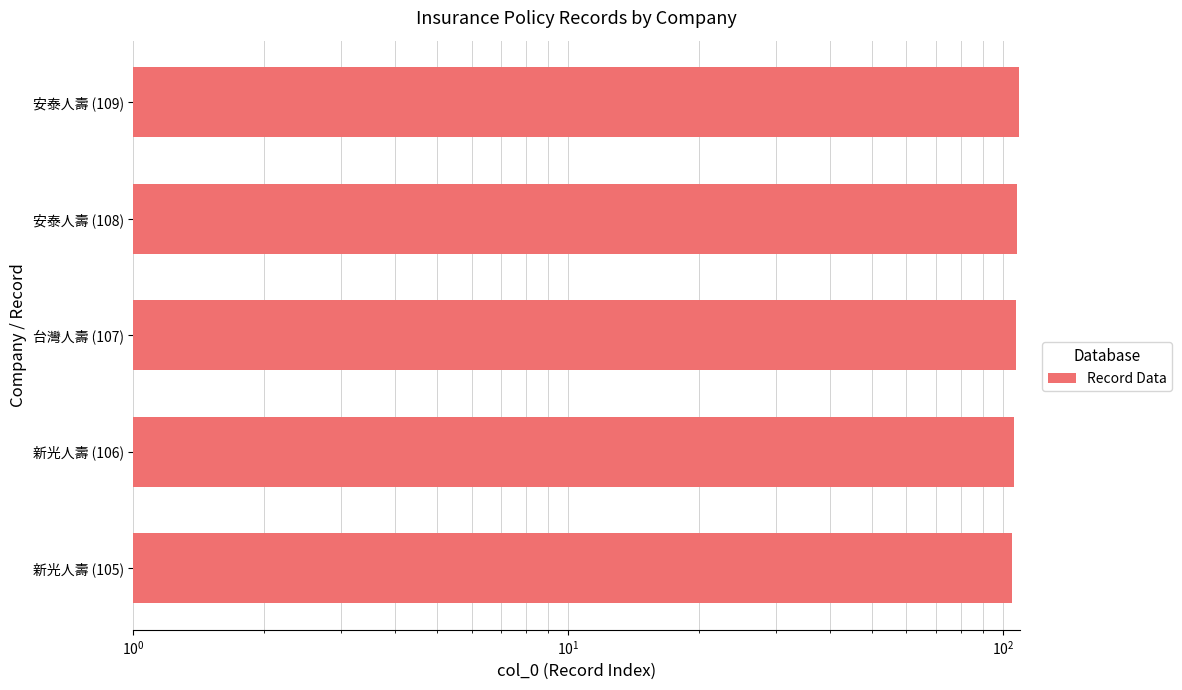

How many data points are less than 107?

2